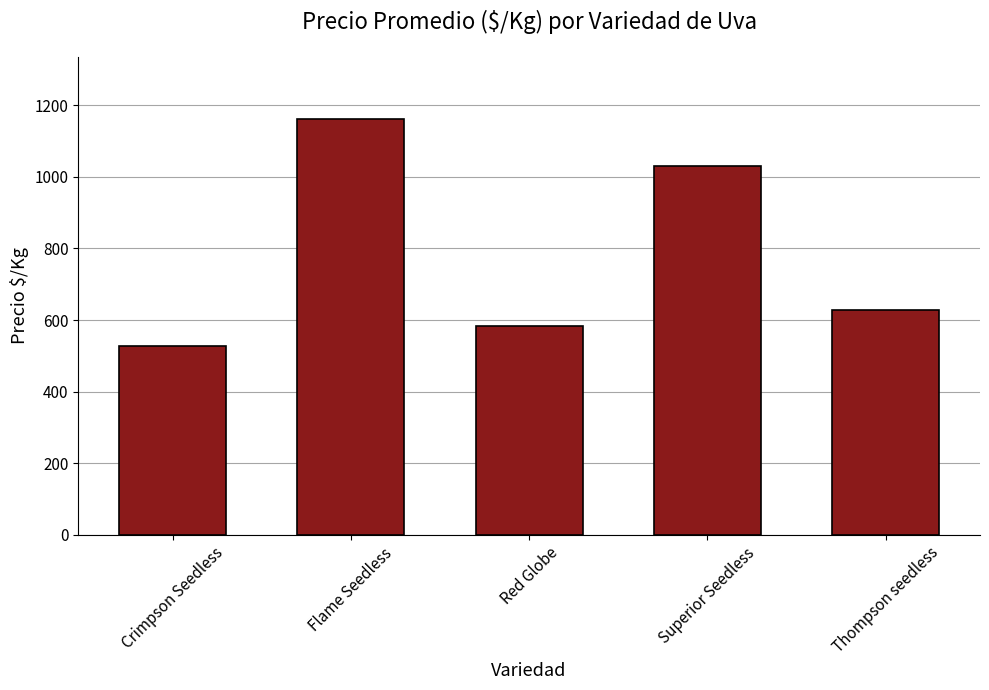

What is the smallest value displayed?

528